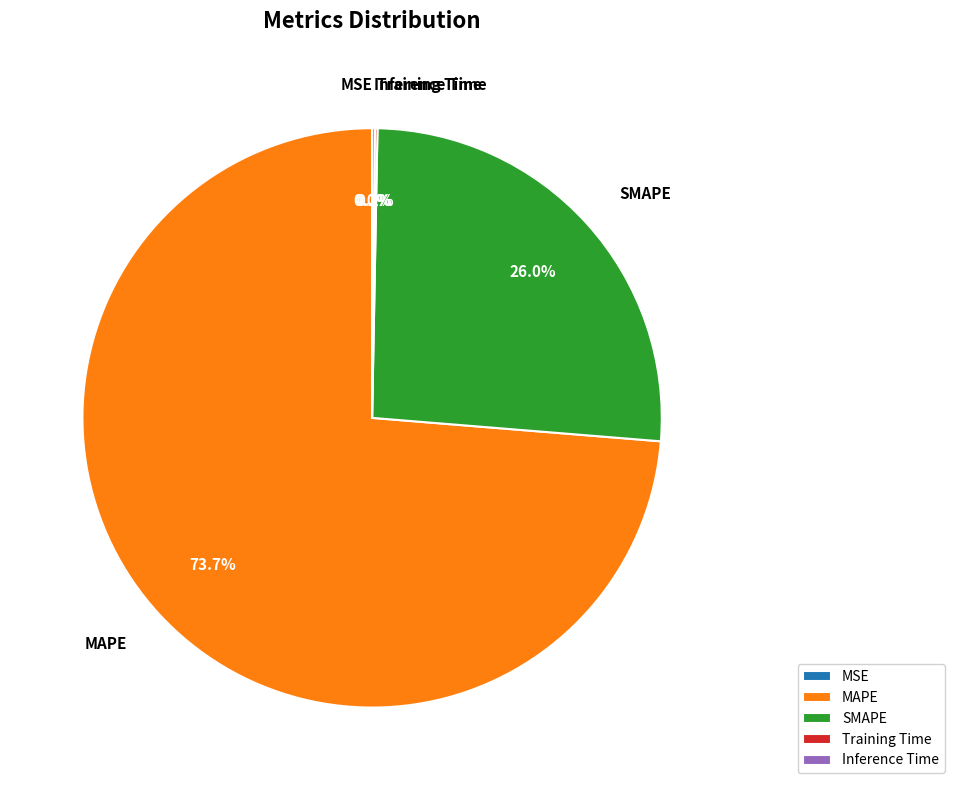

What is the largest slice in the pie chart?

MAPE